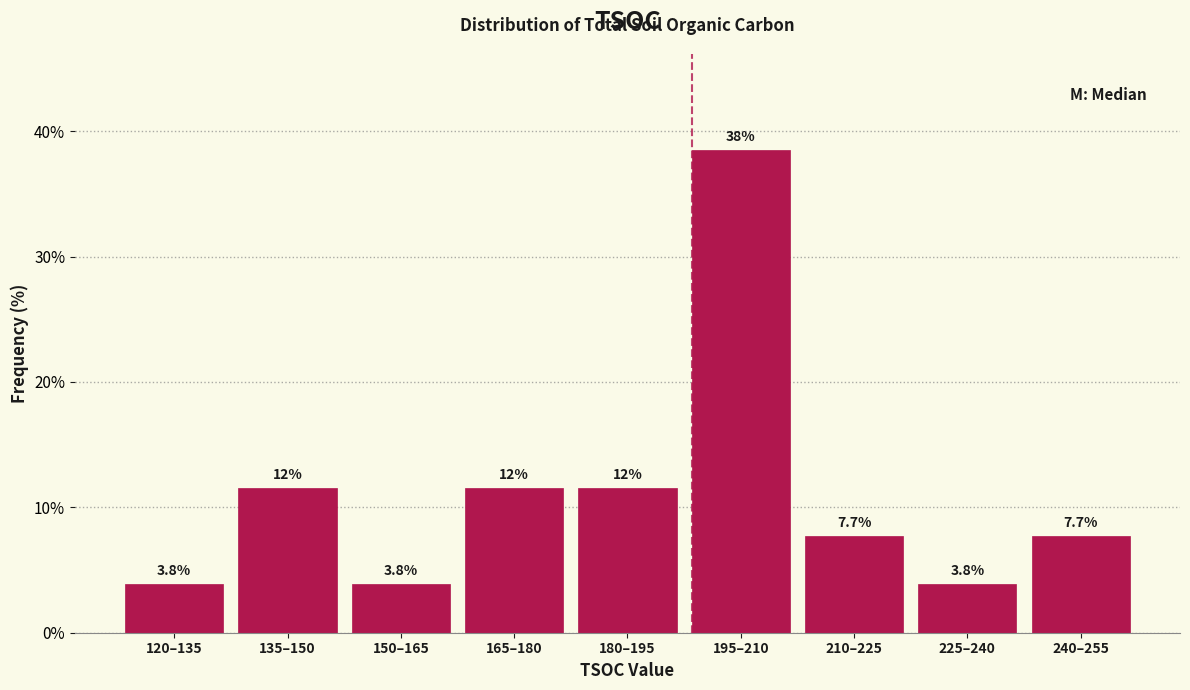

Reading left to right, what are all the values shown in this chart?

3.8	11.5	3.8	11.5	11.5	38.5	7.7	3.8	7.7